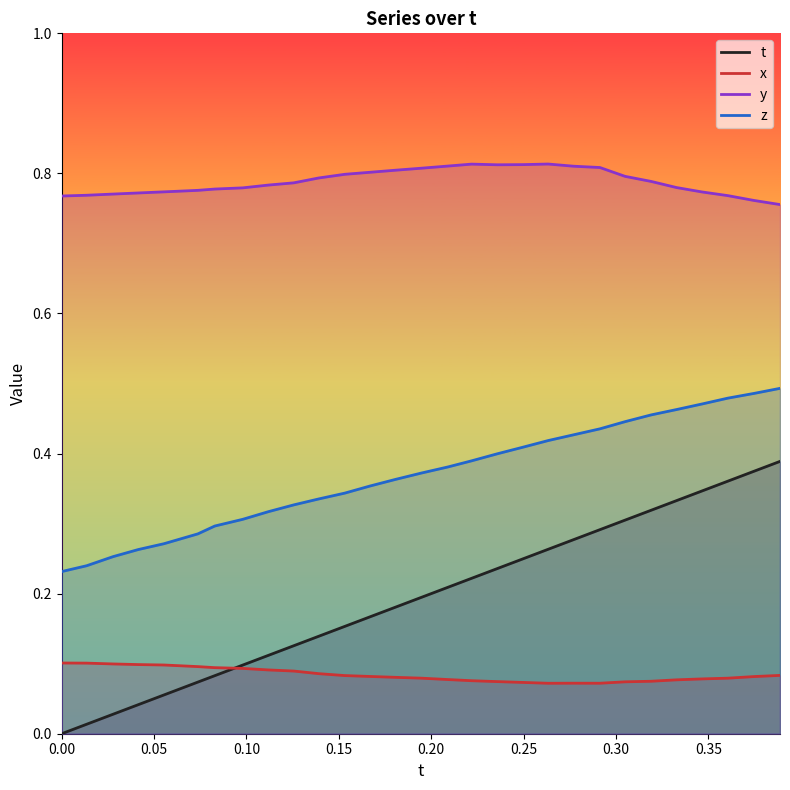

What is the value of the z point at the 17th from the left?

0.4